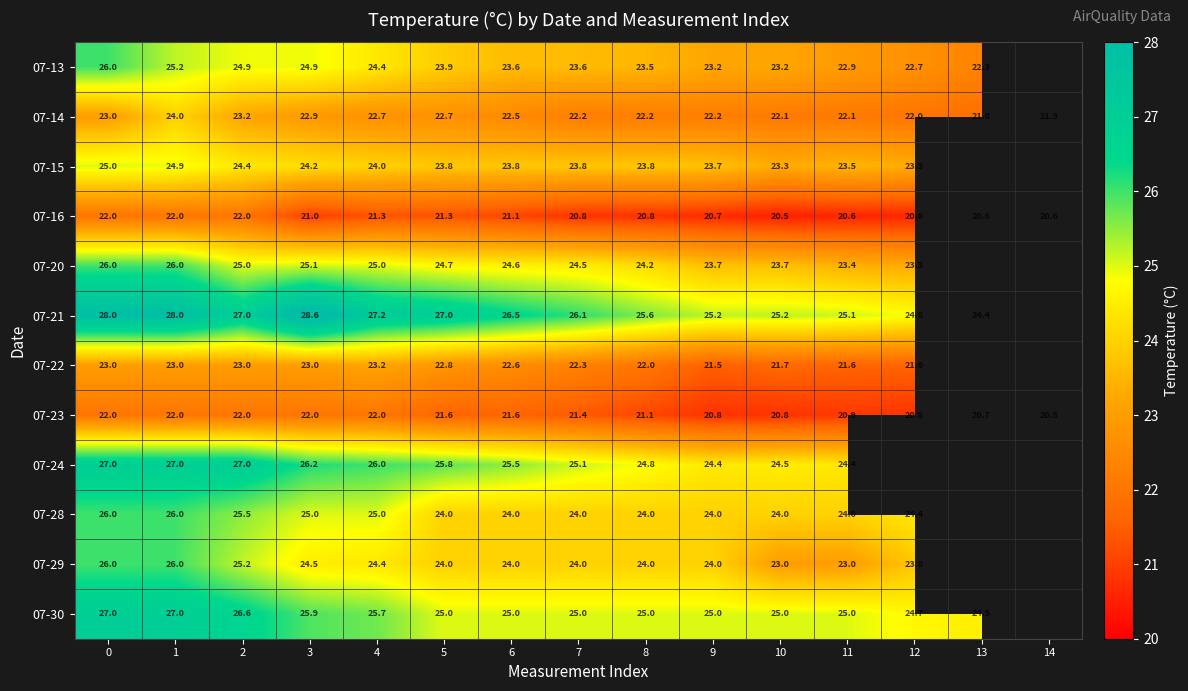

Rank the series at 11 from lowest to highest value.

07-16, 07-23, 07-22, 07-14, 07-13, 07-29, 07-20, 07-15, 07-28, 07-24, 07-30, 07-21